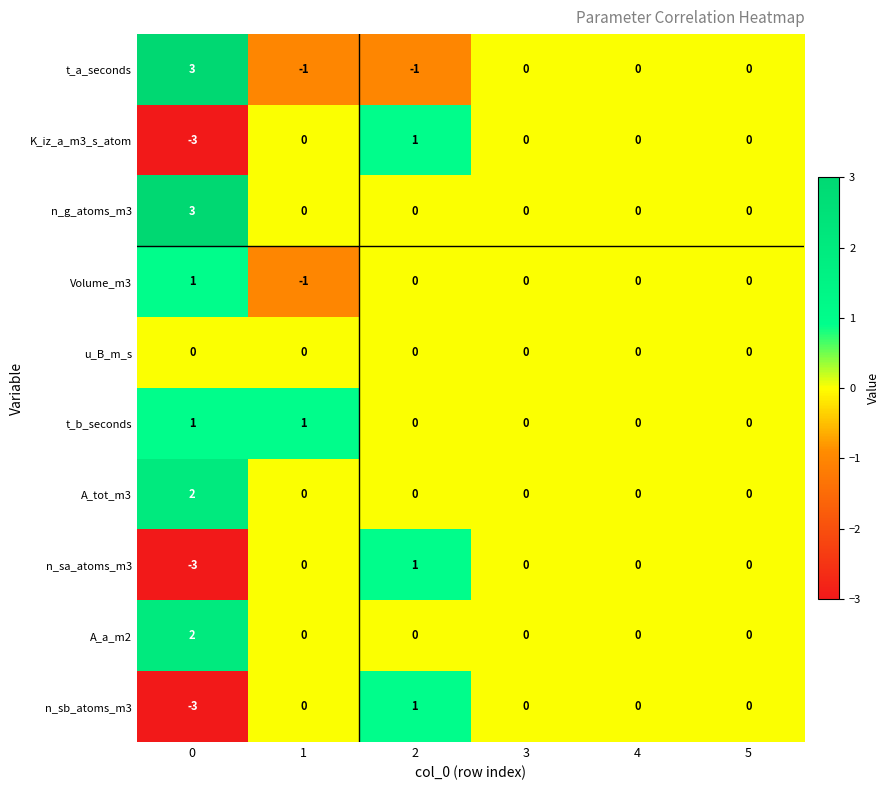

What is the minimum value shown in the chart?

-3